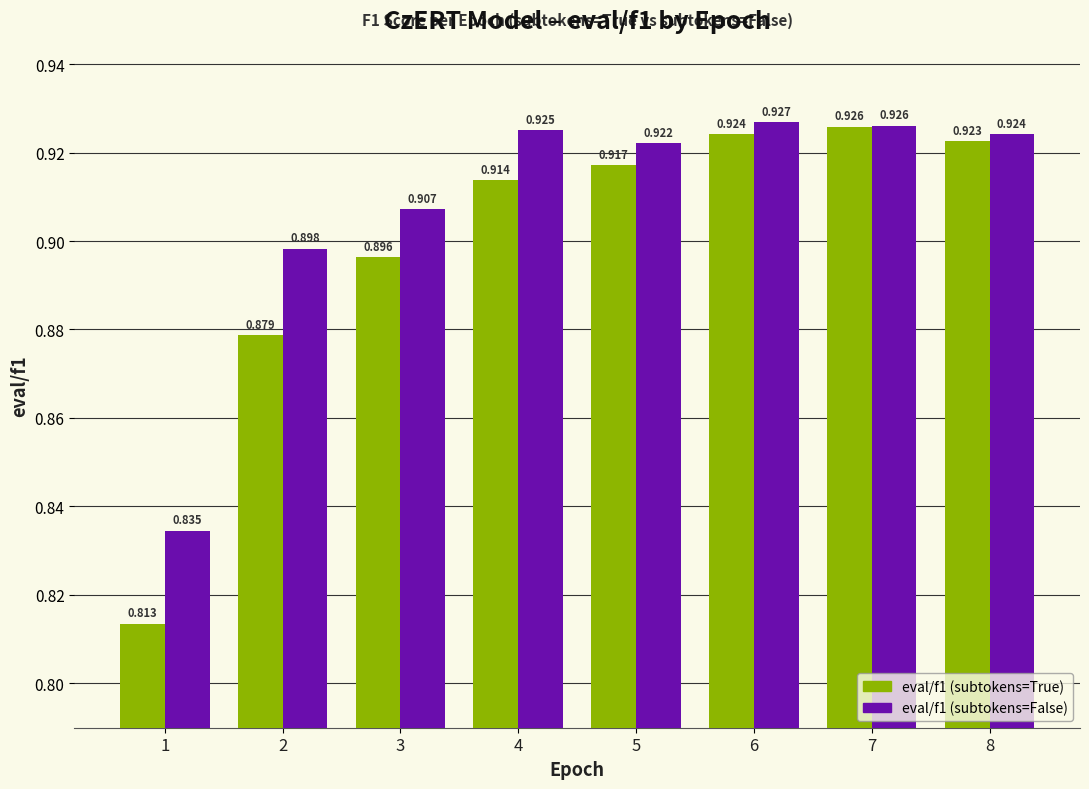

True or false: eval/f1 (subtokens=False) has a value of 1.6 at 2.

False